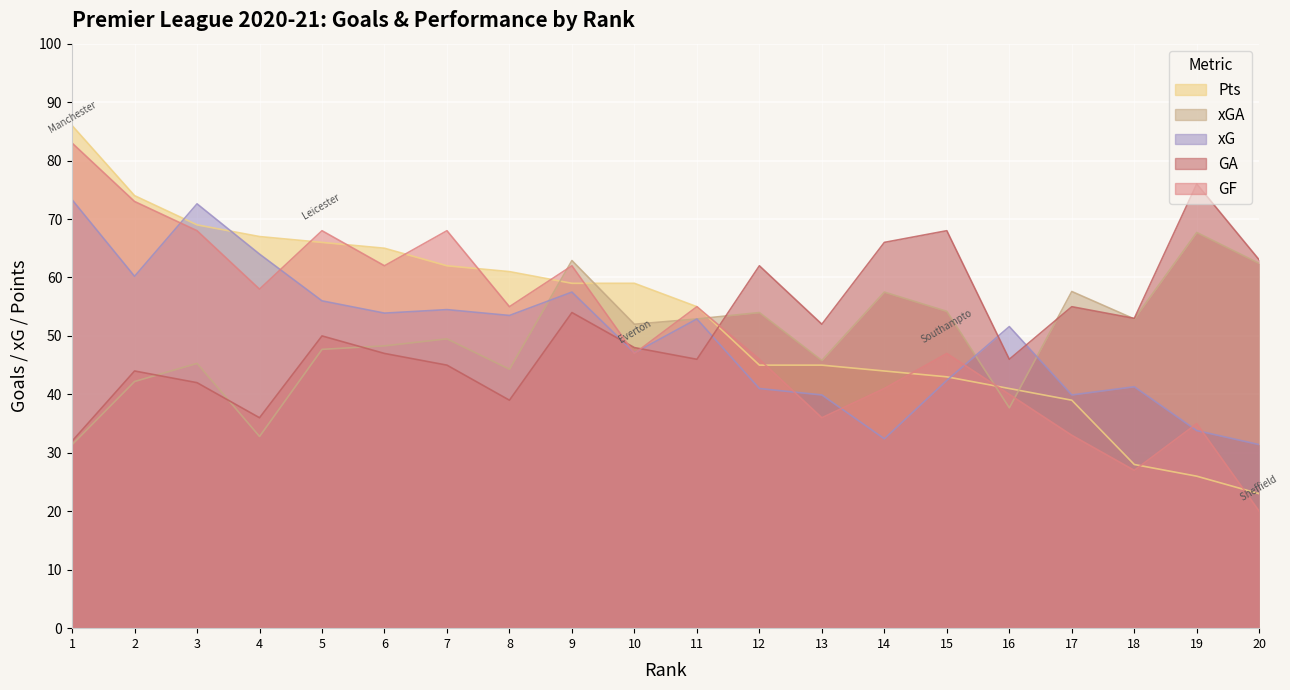

The xGA series shows 51.0 at 4. True or false?

False